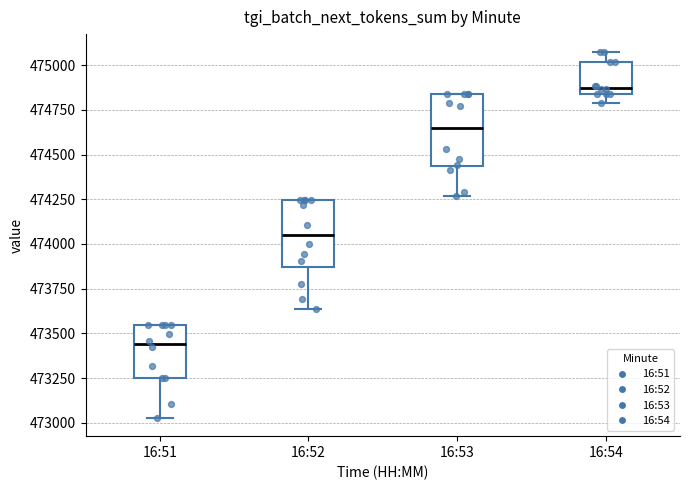

Which box's median line is the highest?

16:54